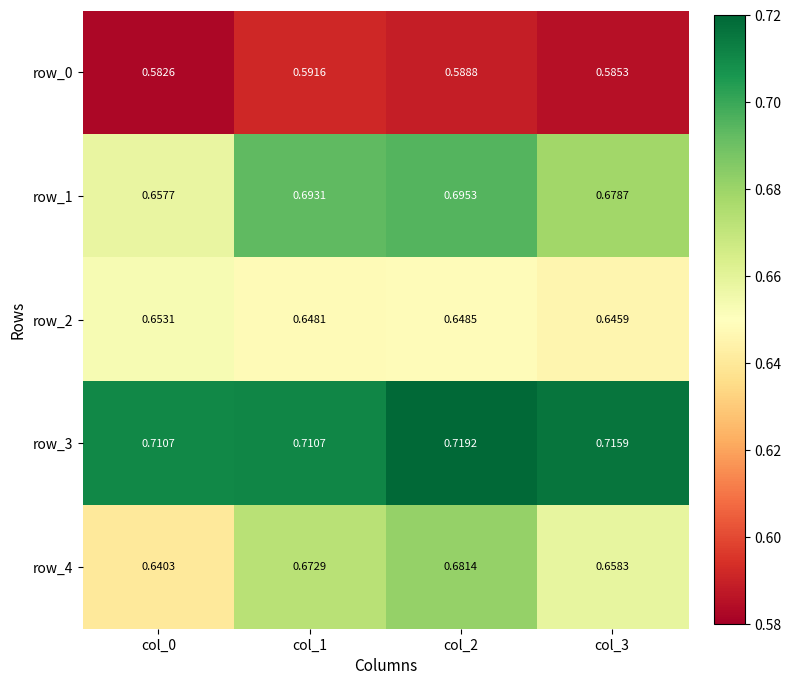

Which series has the largest range (max minus min)?

row_4